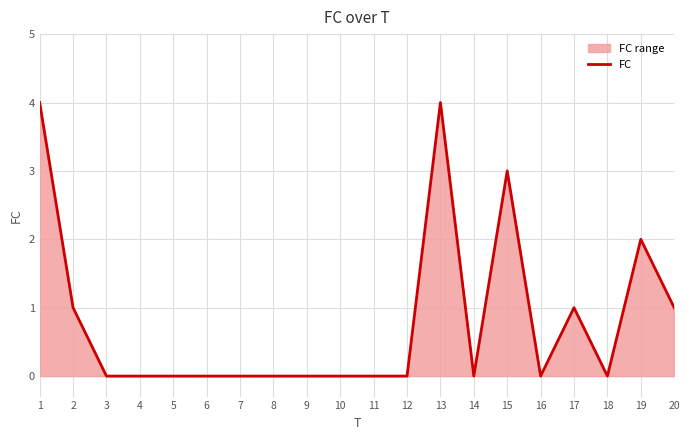

Rank the categories by value from lowest to highest.

3, 4, 5, 6, 7, 8, 9, 10, 11, 12, 14, 16, 18, 2, 17, 20, 19, 15, 1, 13